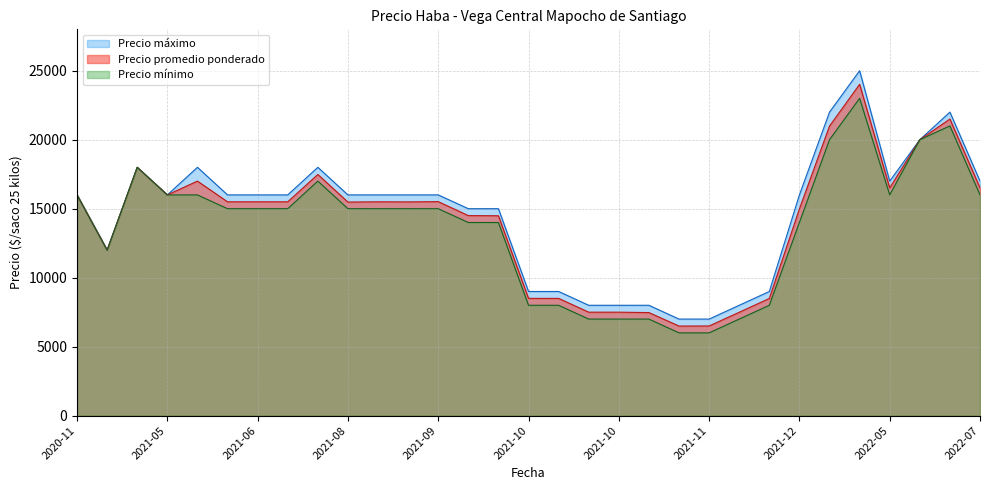

Rank the series at 2021-04-30 from lowest to highest value.

Precio minimo, Precio maximo, Precio promedio ponderado